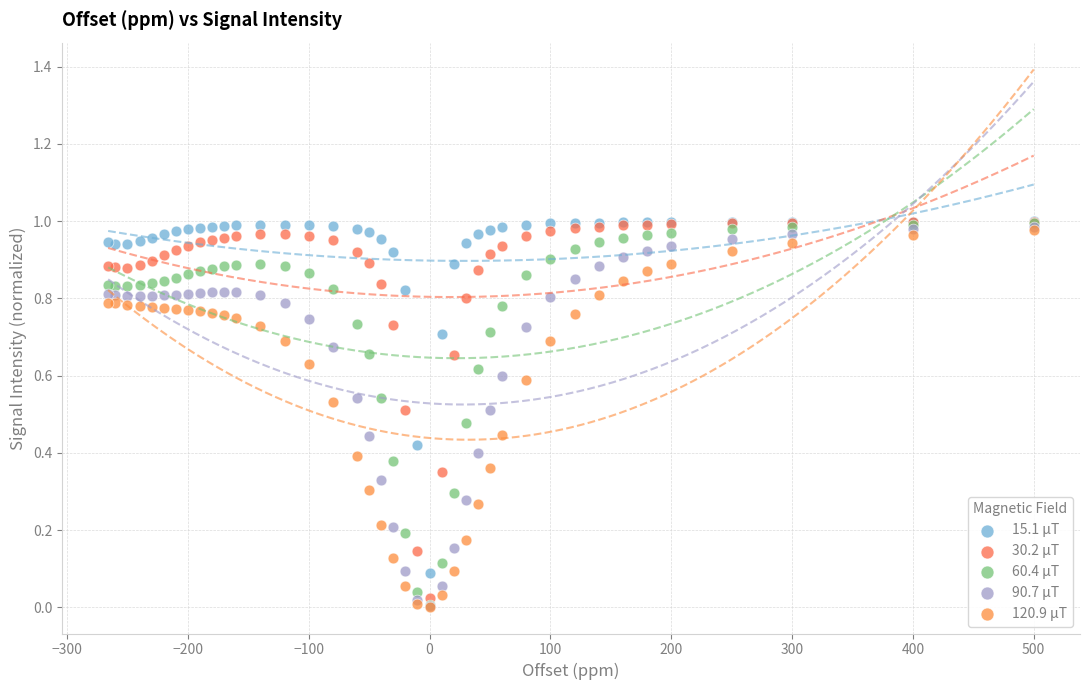

What are all the series names shown in the legend?

15.1 μT, 30.2 μT, 60.4 μT, 90.7 μT, 120.9 μT